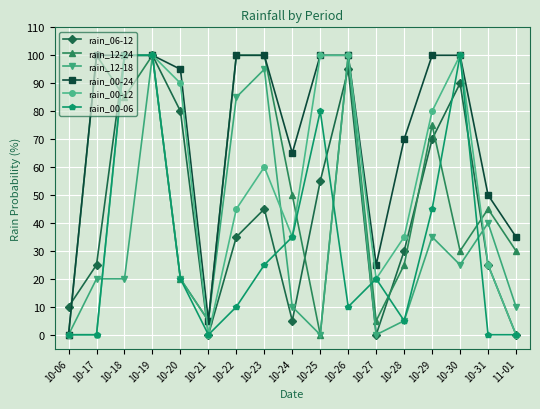

At which category does rain_12-24 reach its first local peak?

10-17